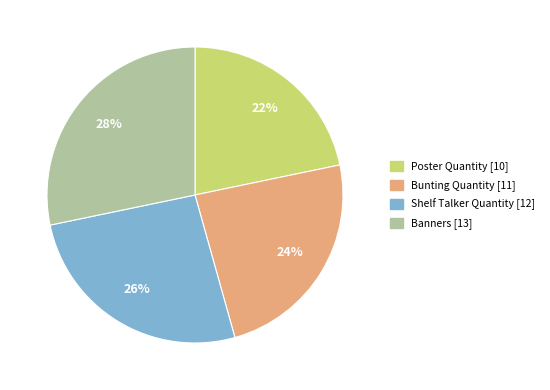

Rank the categories by value from highest to lowest.

Banners, Shelf Talker Quantity, Bunting Quantity, Poster Quantity